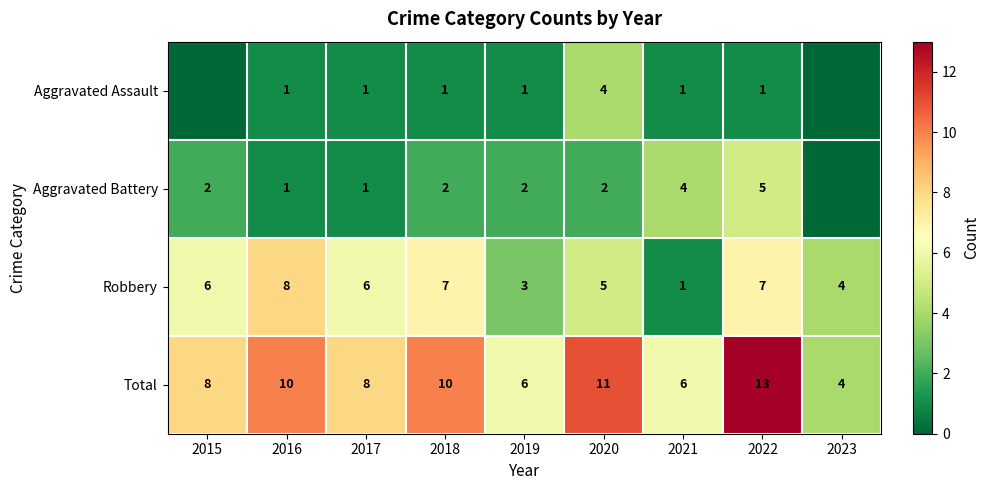

How many Robbery values are between 4 and 7?

6